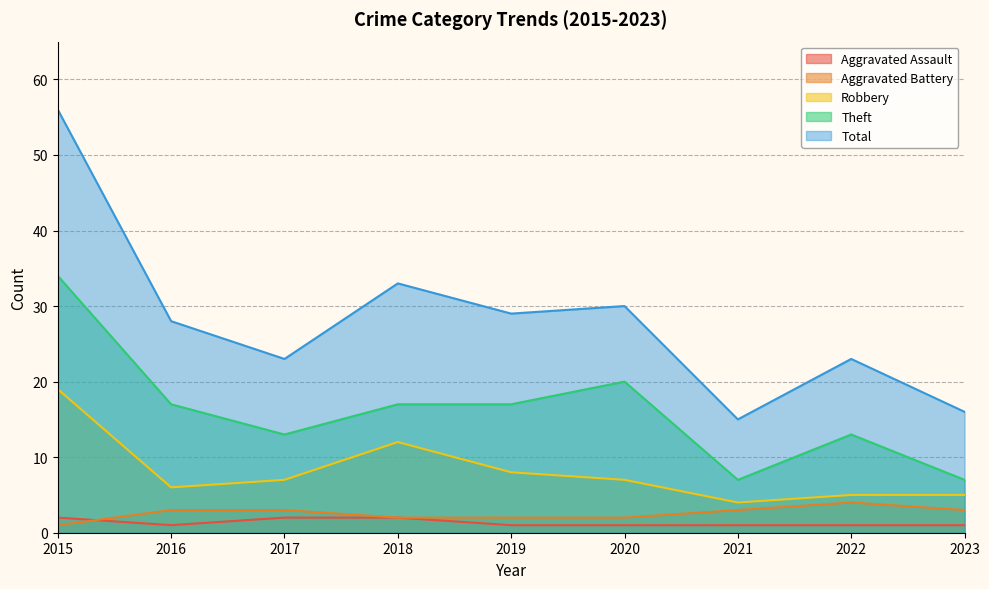

Rank the series by their maximum value, from lowest to highest.

Aggravated Assault, Aggravated Battery, Robbery, Theft, Total